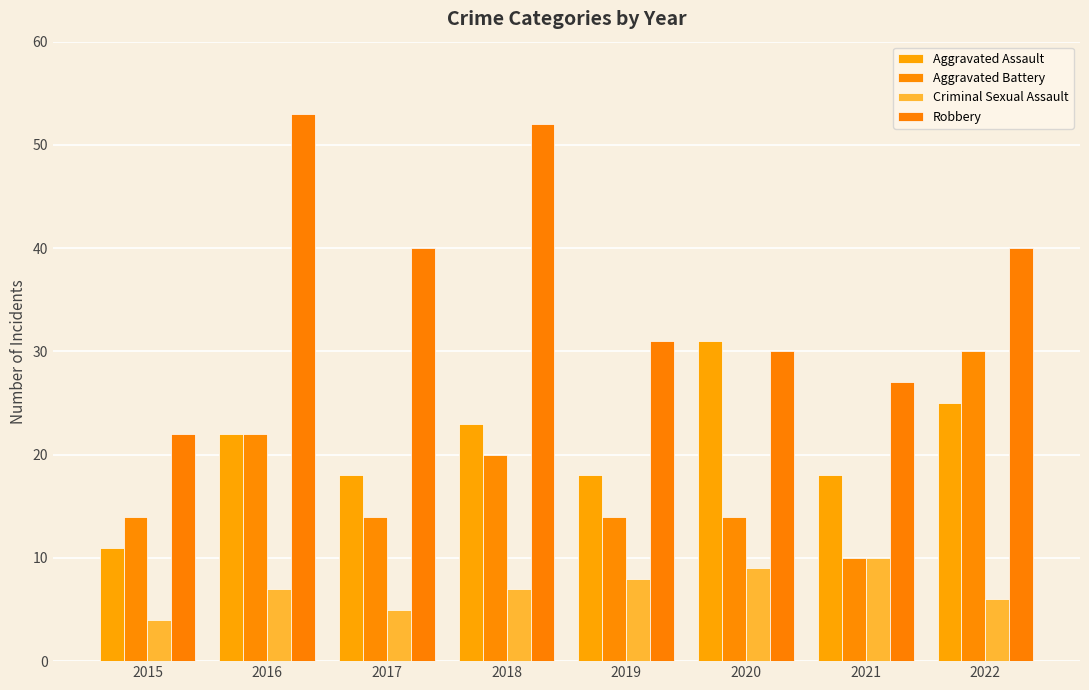

The value of Aggravated Assault at 2020 is 31. True or false?

True